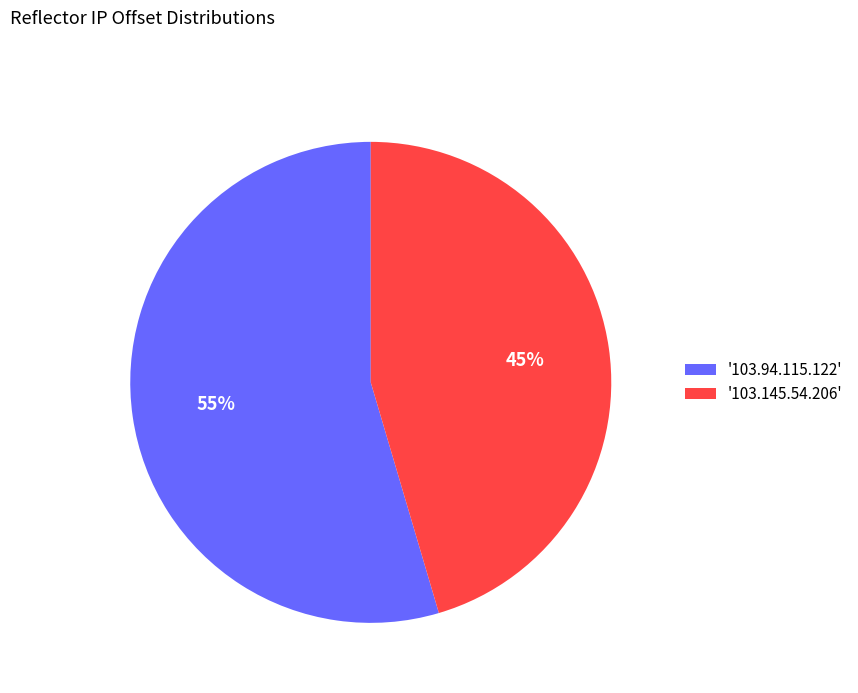

What percentage is the '103.145.54.206' slice, to the nearest percent?

45%